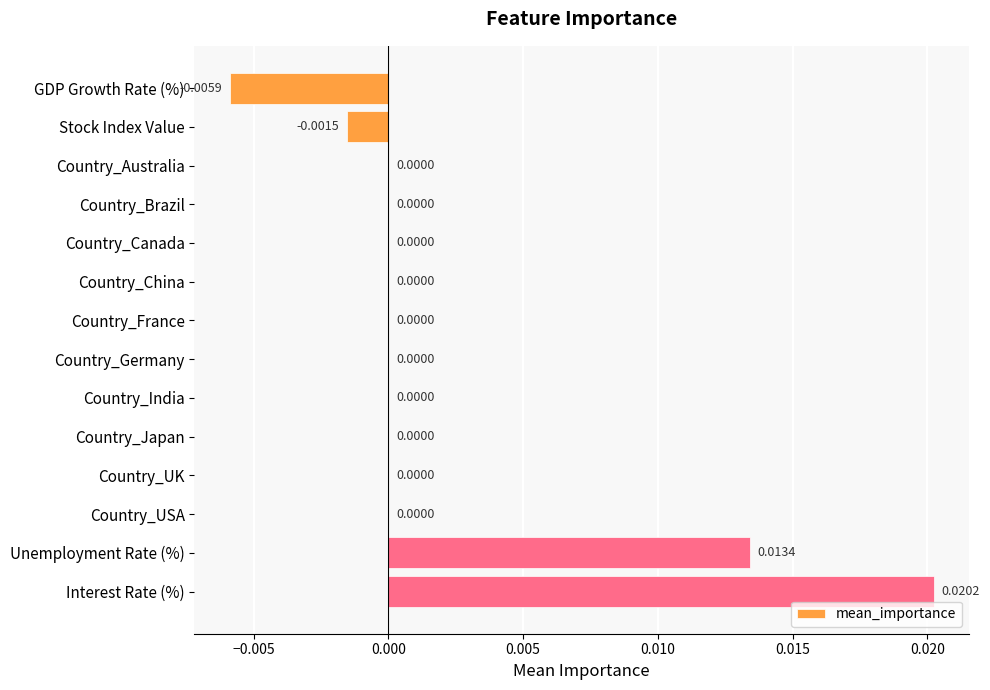

Which label corresponds to the largest value in the chart?

Interest Rate (%)